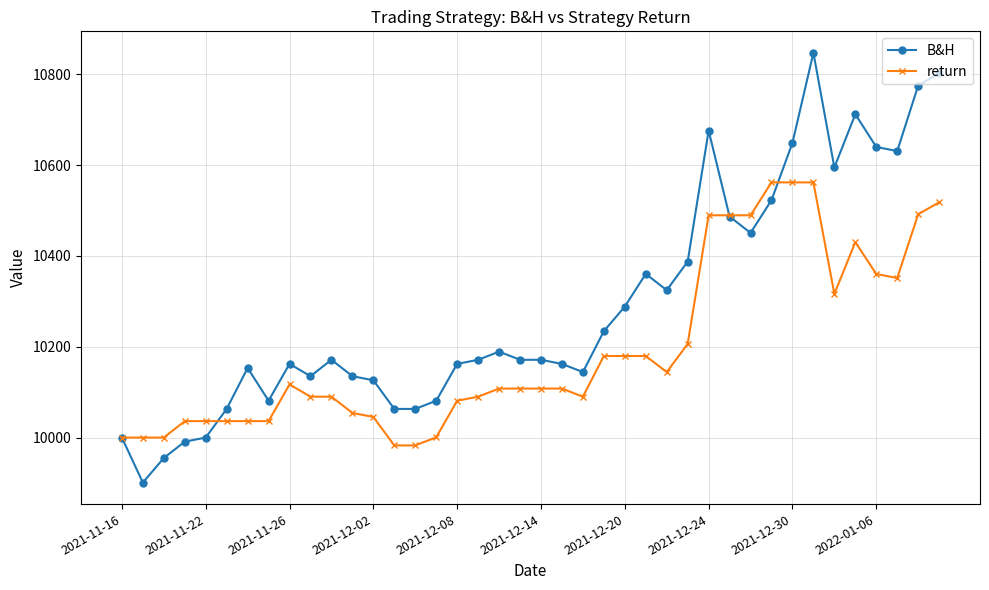

Rank the series by their maximum value, from lowest to highest.

return, B&H